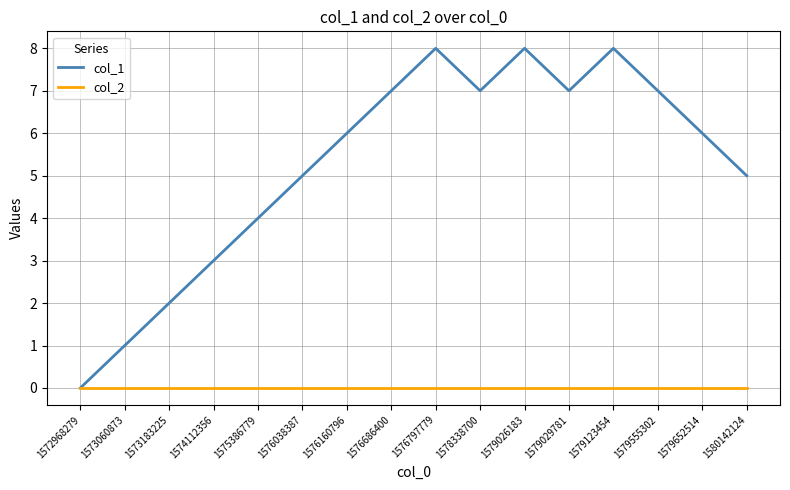

At which label is col_1 closest to 4?

1575386779